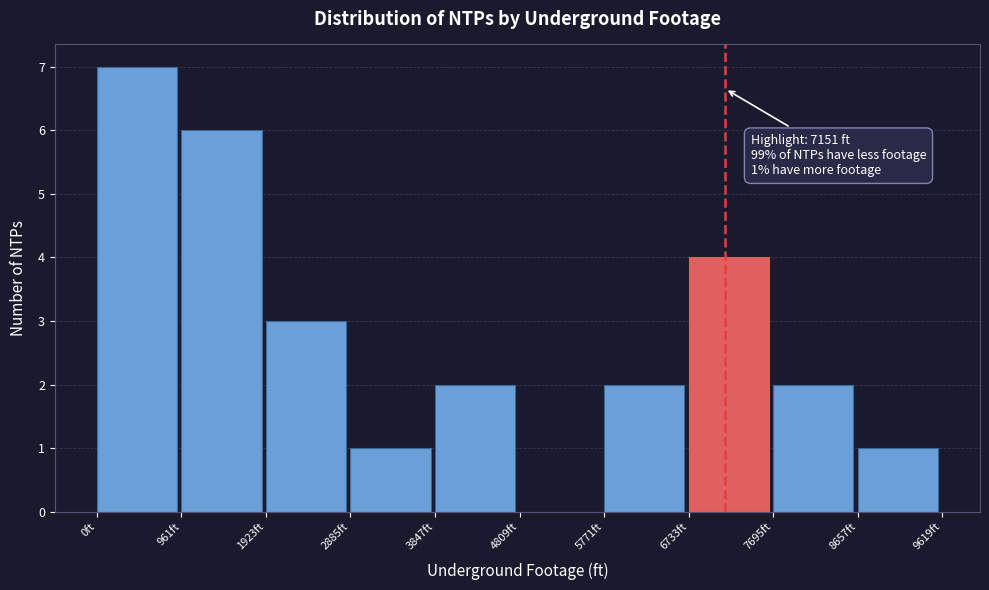

Over which range of the x-axis is the bar tallest?

0 to 1000